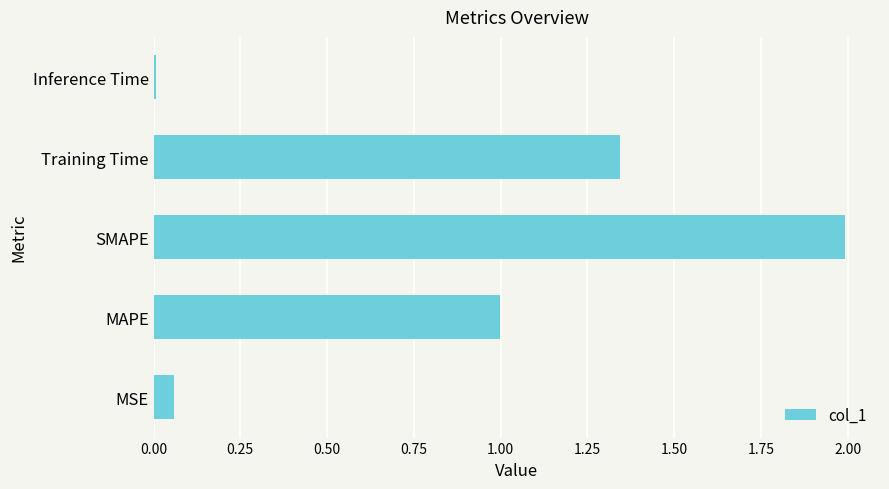

Rank the categories by value from lowest to highest.

Inference Time, MSE, MAPE, Training Time, SMAPE